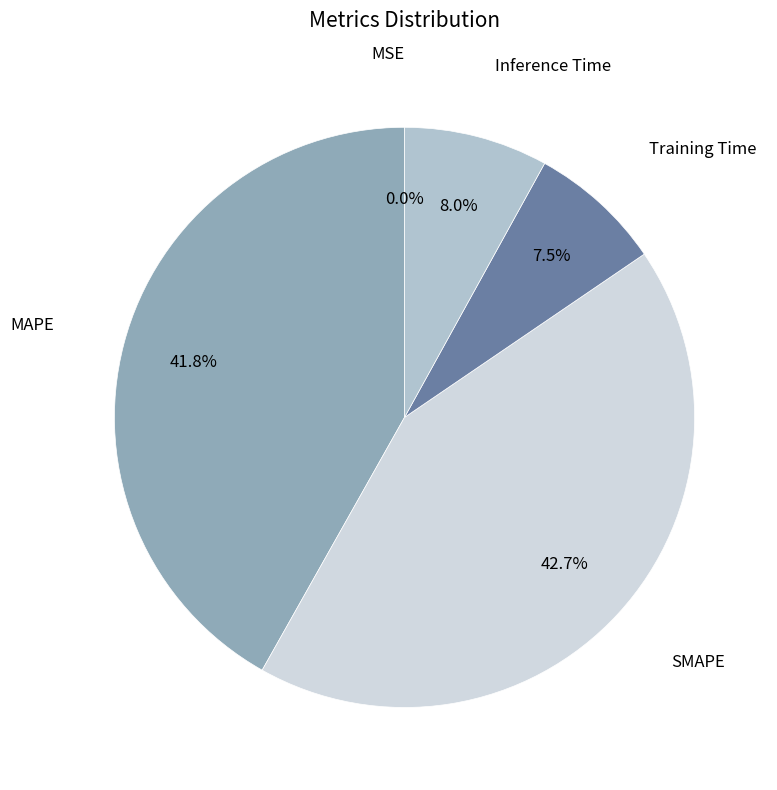

The Inference Time slice represents 2% of the pie. True or false?

False